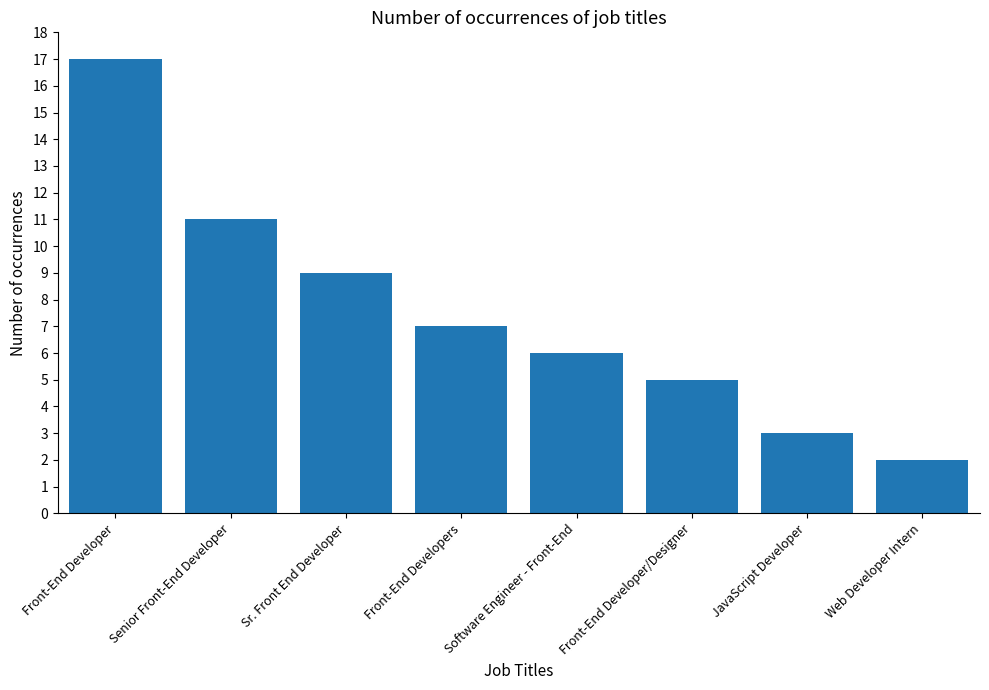

What is the greatest value displayed?

17